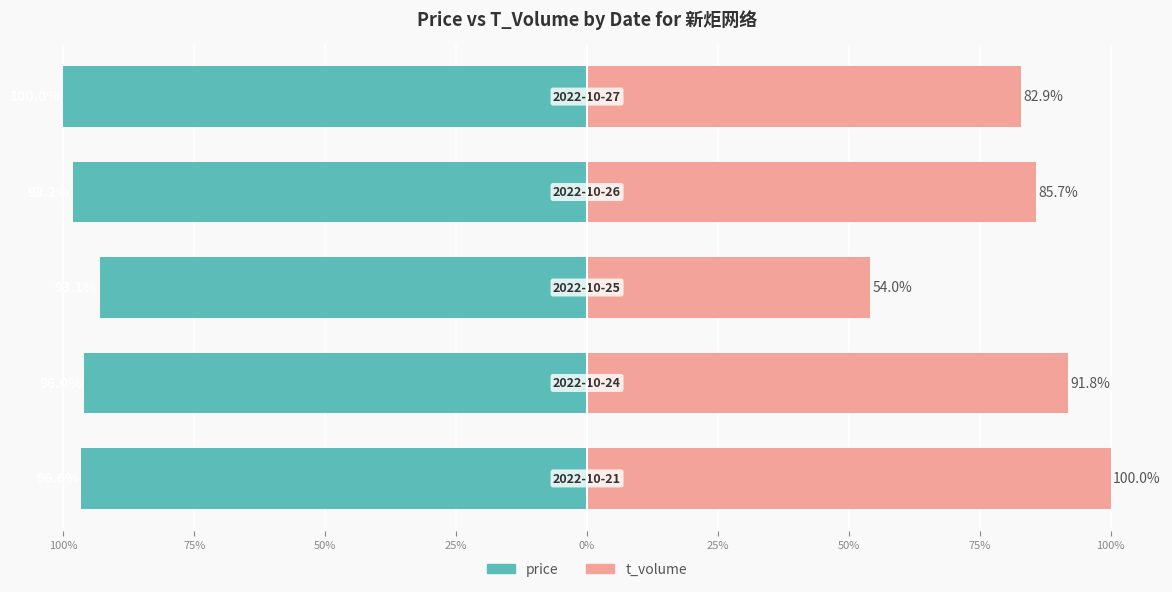

Reading right to left, what are all the values shown in this chart?

price: 0%=-100.0	25%=-98.2	50%=-93.1	75%=-96.0	100%=-96.6
t_volume: 0%=82.9	25%=85.7	50%=54.0	75%=91.8	100%=100.0